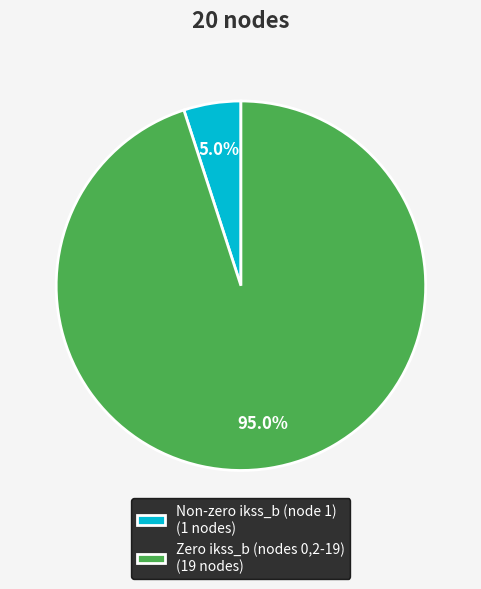

Does any single category account for the majority?

Yes